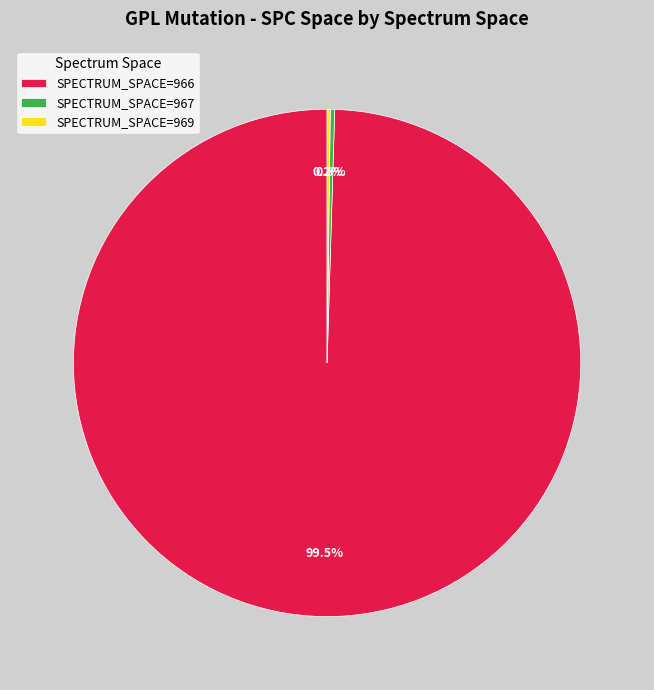

Does any single category account for the majority?

Yes